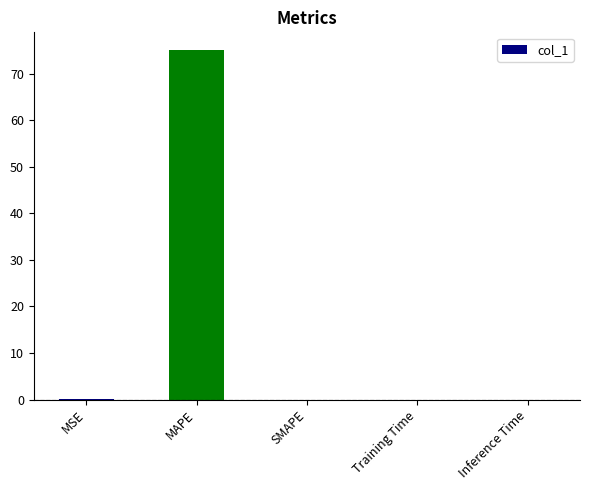

Which has a higher value, Training Time or MAPE?

MAPE